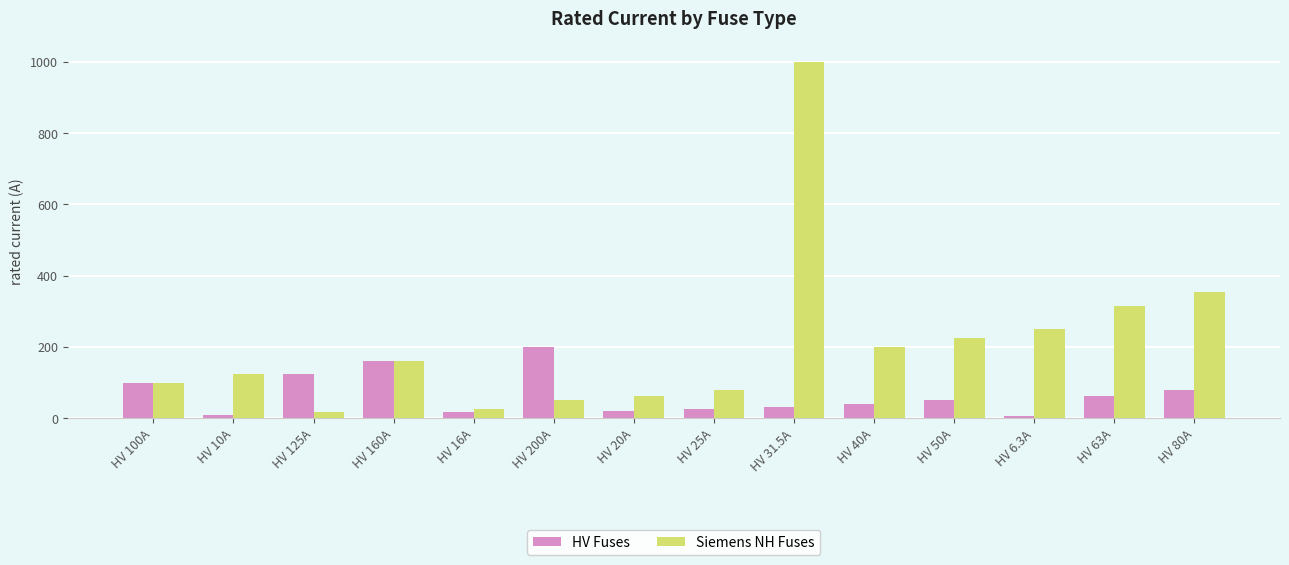

Which series has the largest range (max minus min)?

Siemens NH Fuses